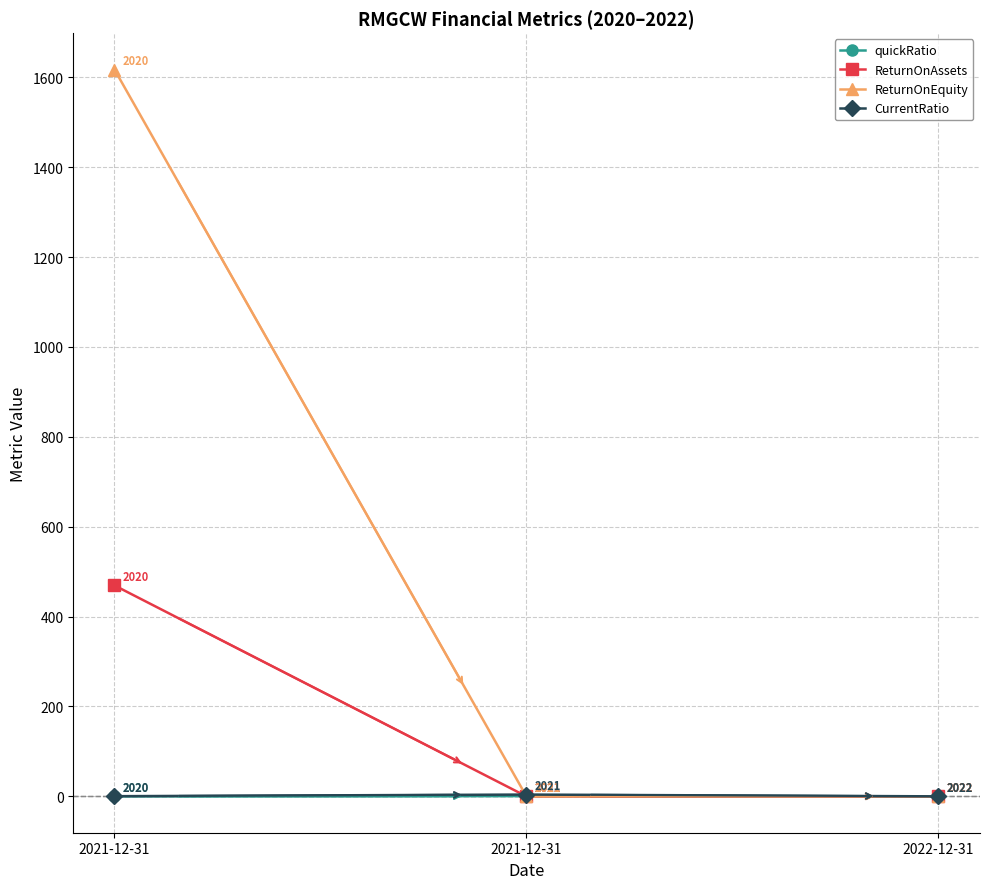

How many lines are shown in the chart?

4